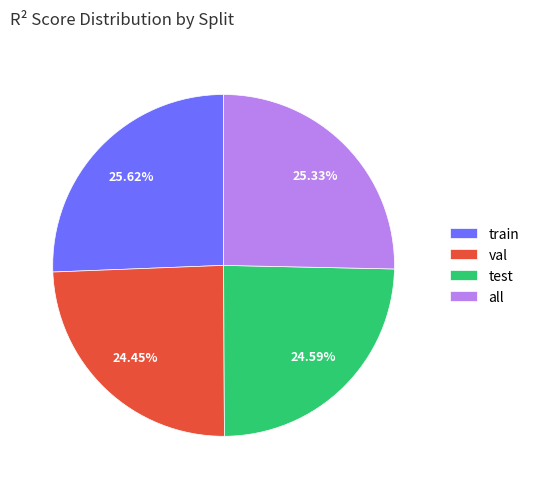

Combined, what portion of the pie is val and all?

49.8%